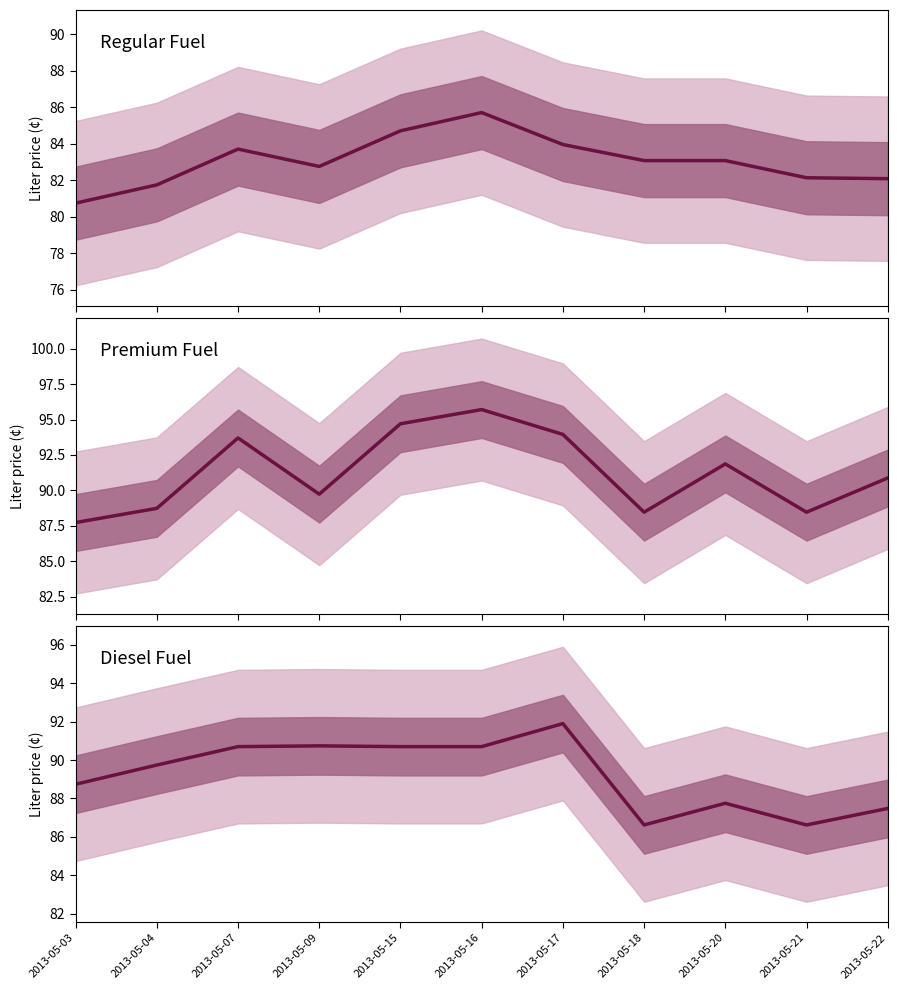

List the labels in order of value, largest first.

2013-05-17, 2013-05-09, 2013-05-07, 2013-05-15, 2013-05-16, 2013-05-04, 2013-05-03, 2013-05-20, 2013-05-22, 2013-05-18, 2013-05-21